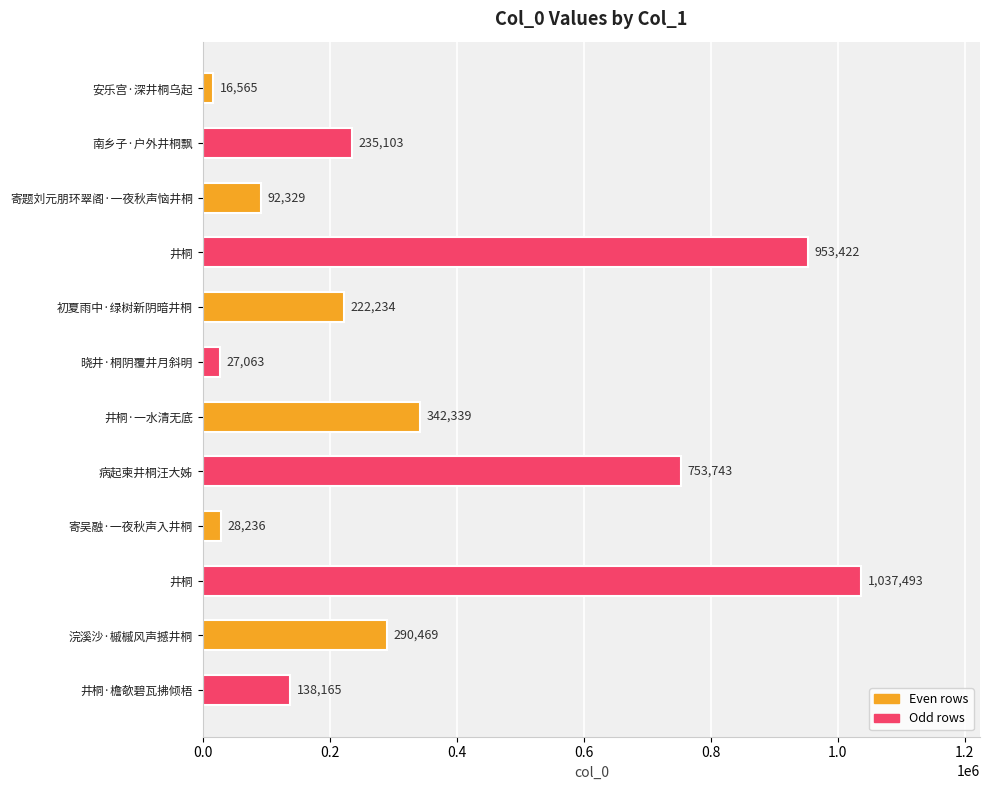

How many series are shown in this chart?

1